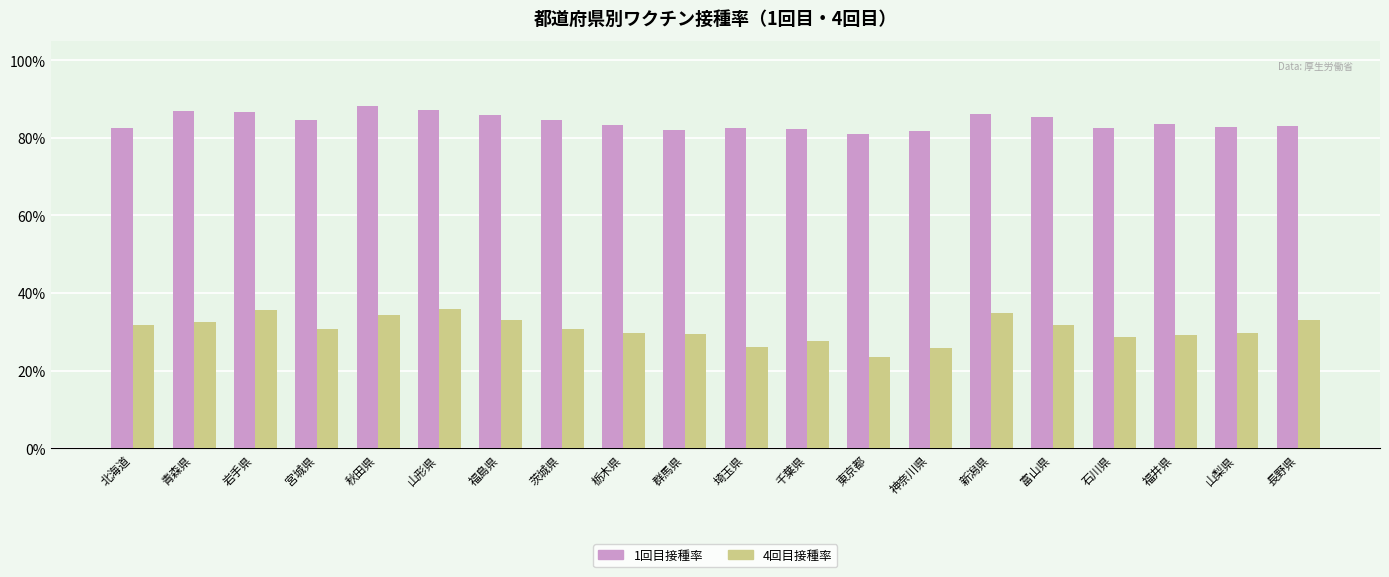

What are all the series names shown in the legend?

1回目接種率, 4回目接種率